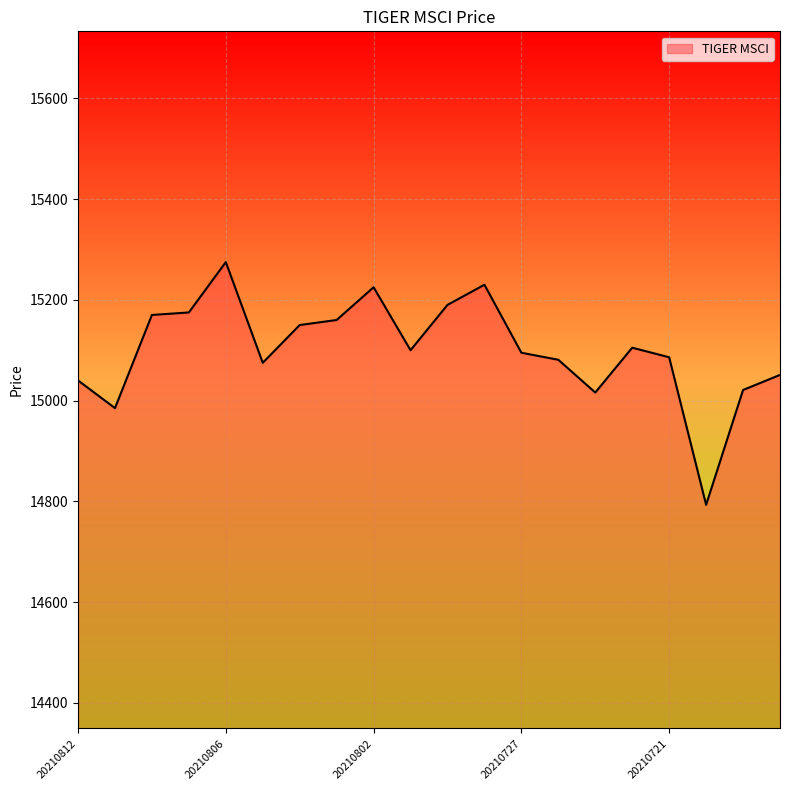

What is the difference between the maximum and minimum values?

482